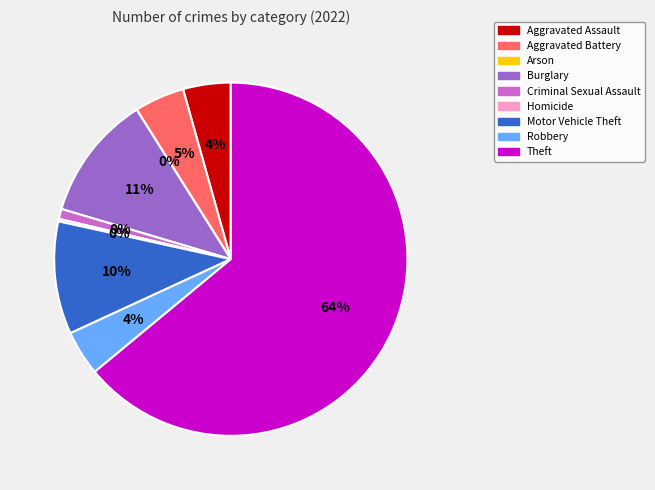

Which slice is the smallest?

Arson